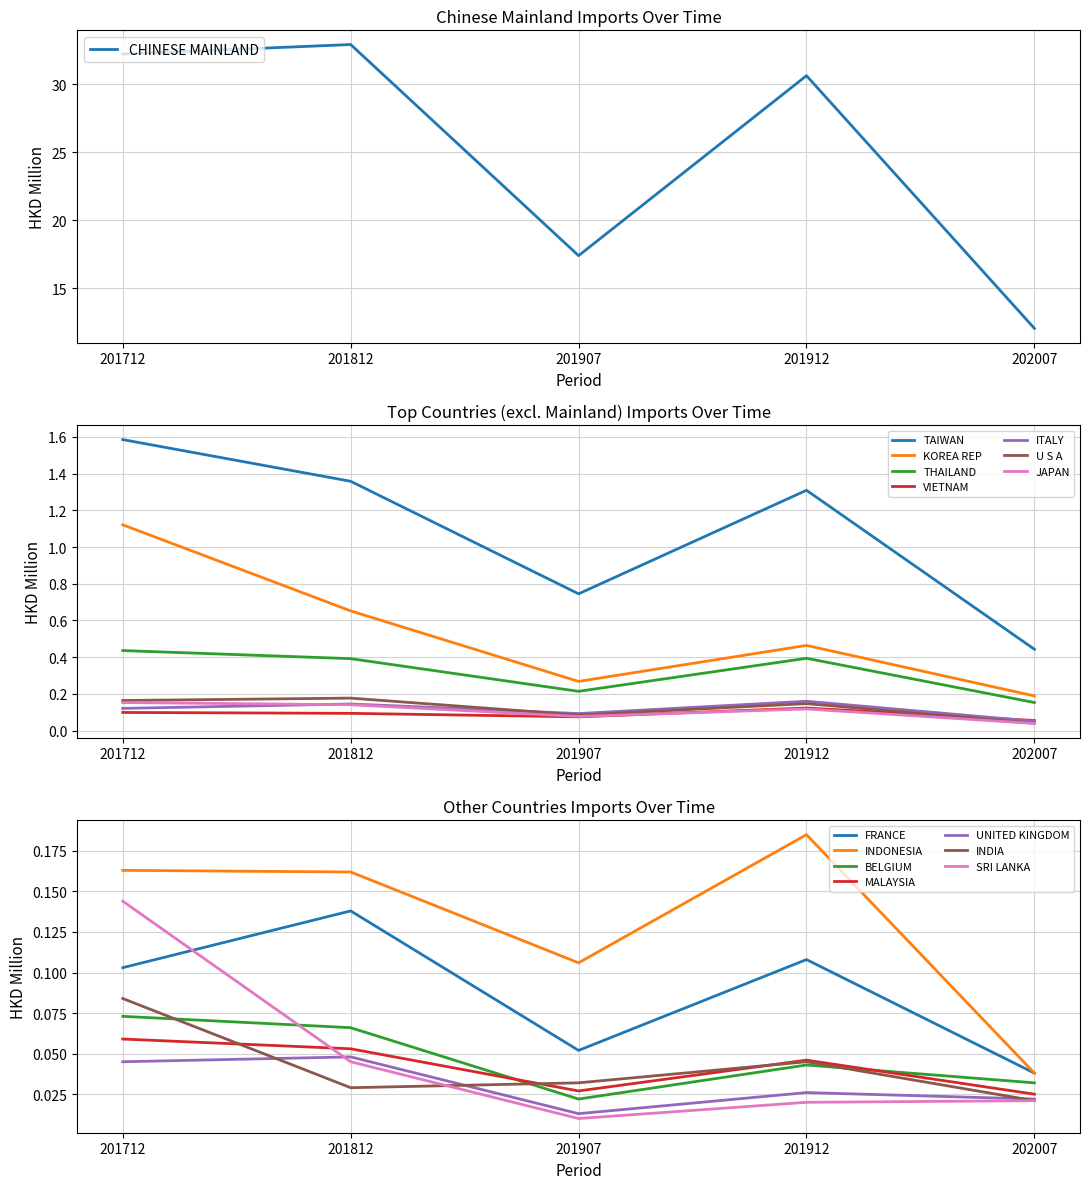

True or false: CHINESE MAINLAND has a value of 32.9 at 201812.

True